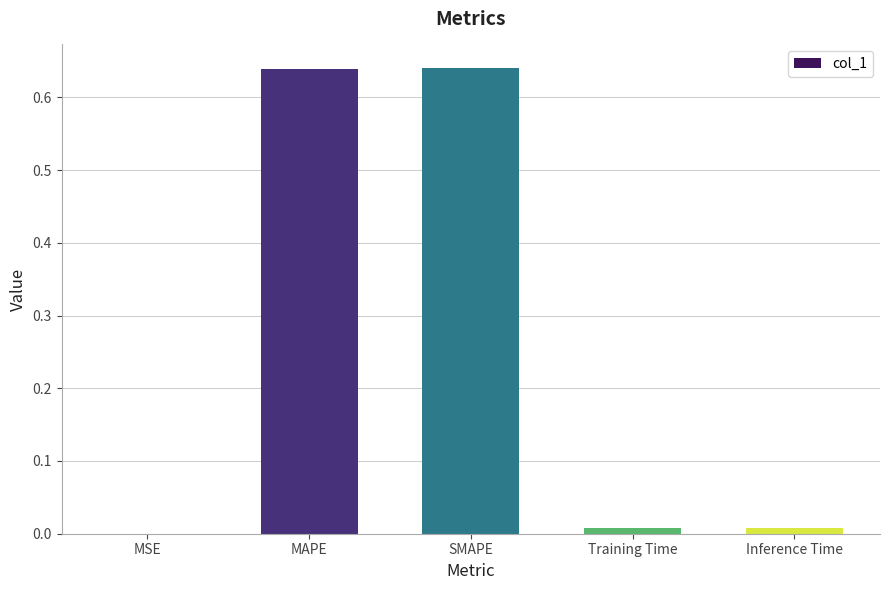

What is the sum of all values?

1.3